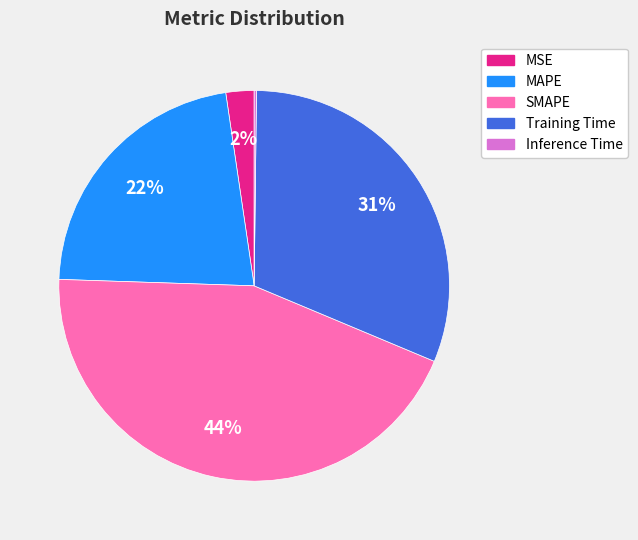

Which category has the biggest portion of the pie?

SMAPE